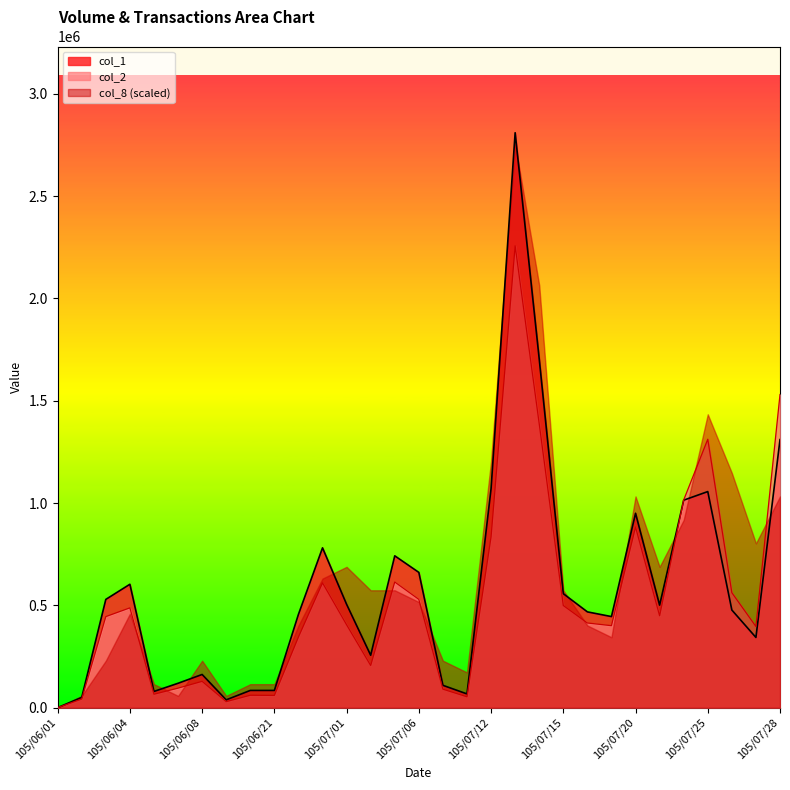

Rank the series by their maximum value, from highest to lowest.

col_1, col_8 (scaled), col_2